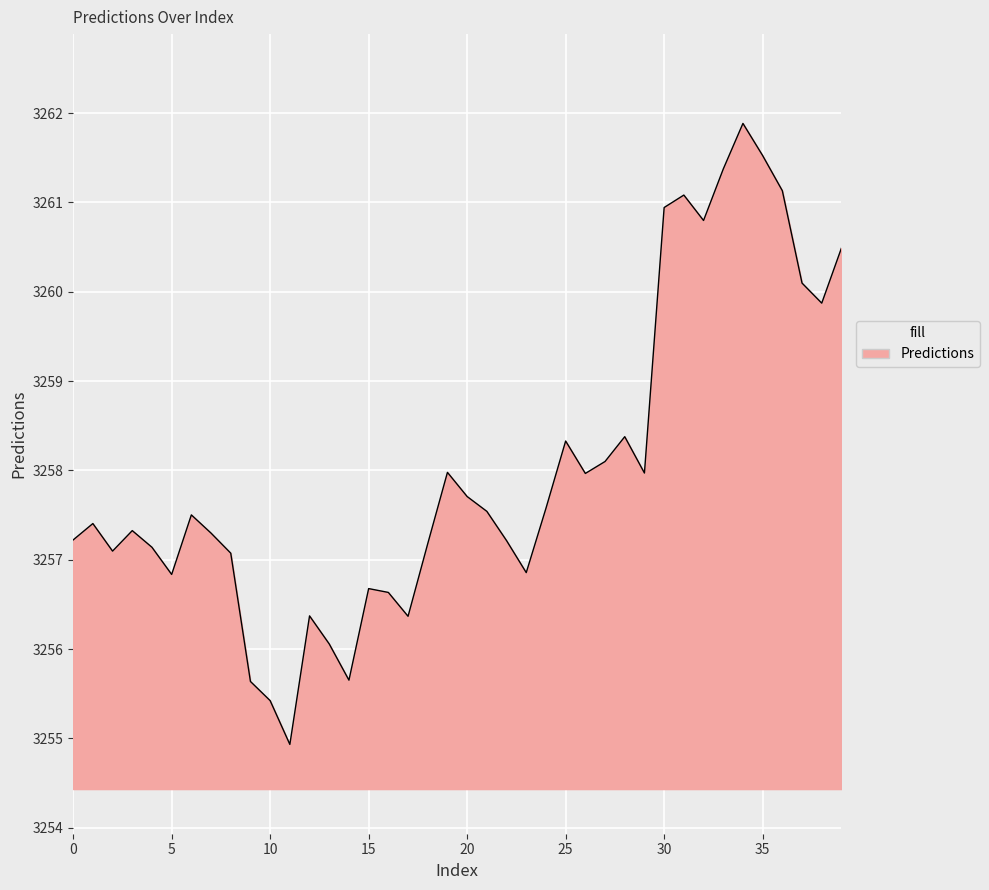

What is the smallest value displayed?

3254.9